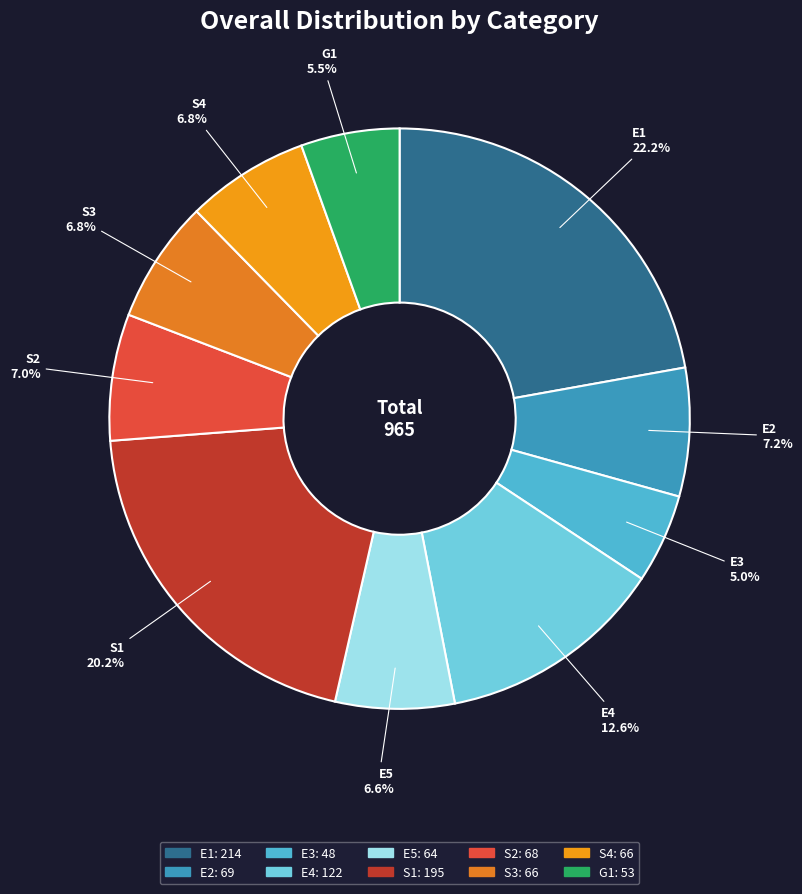

To the nearest percent, what is the combined percentage of S3 and E3?

12%